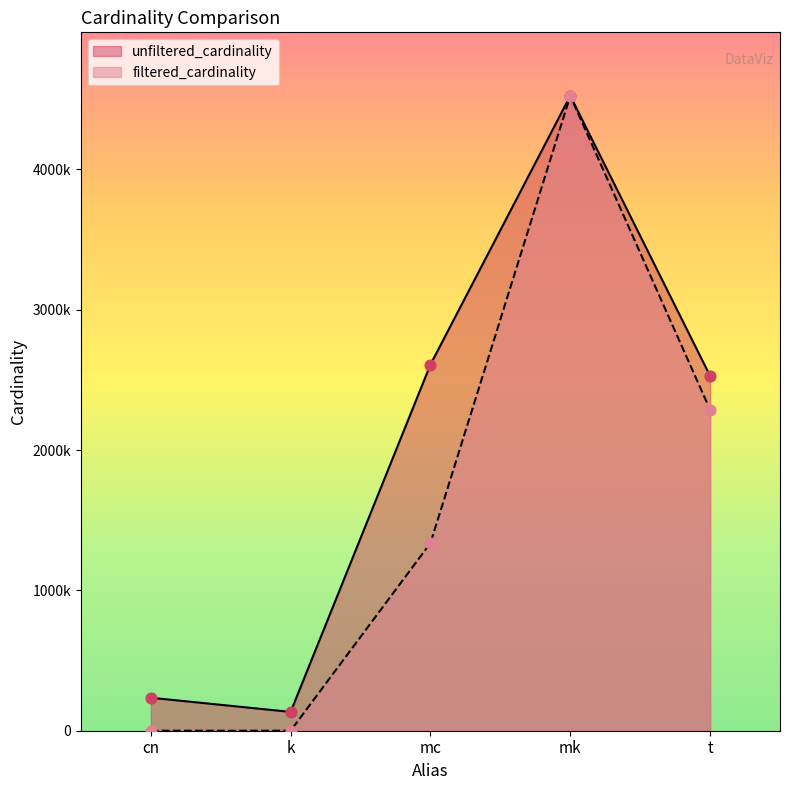

What are all the series names shown in the legend?

unfiltered_cardinality, filtered_cardinality